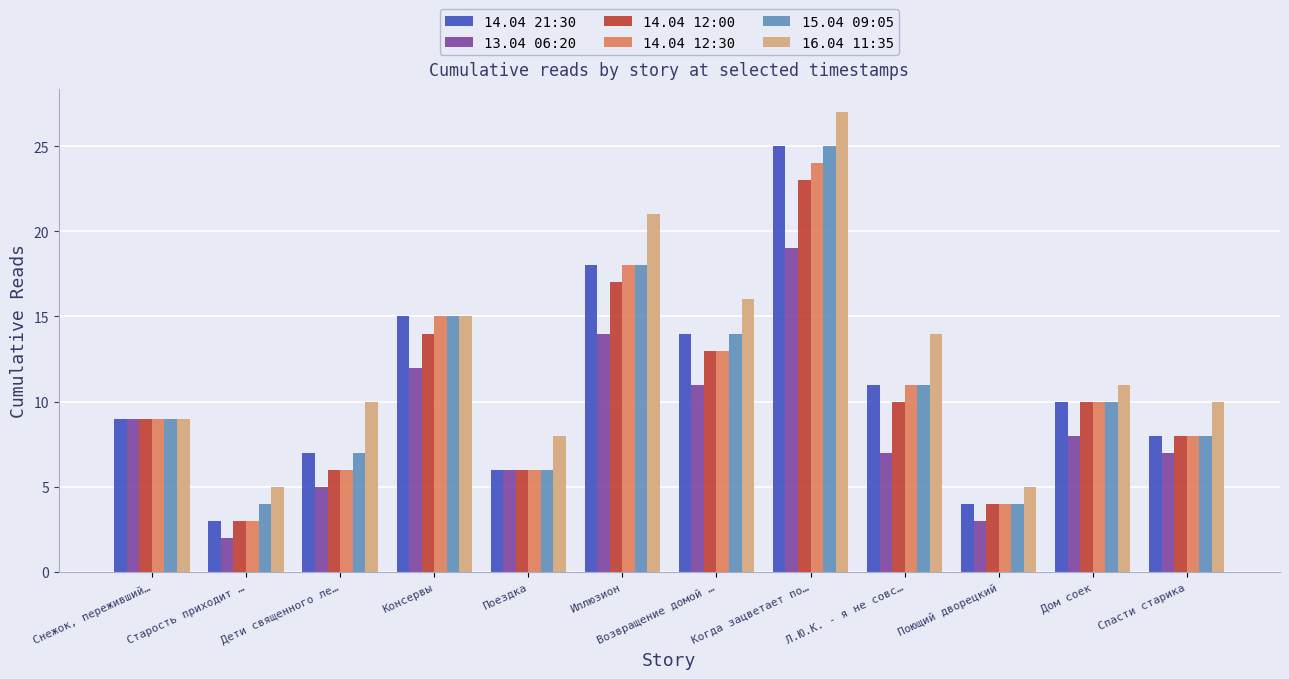

What is the difference between the maximum and second lowest values in the 13.04 06:20 series?

16